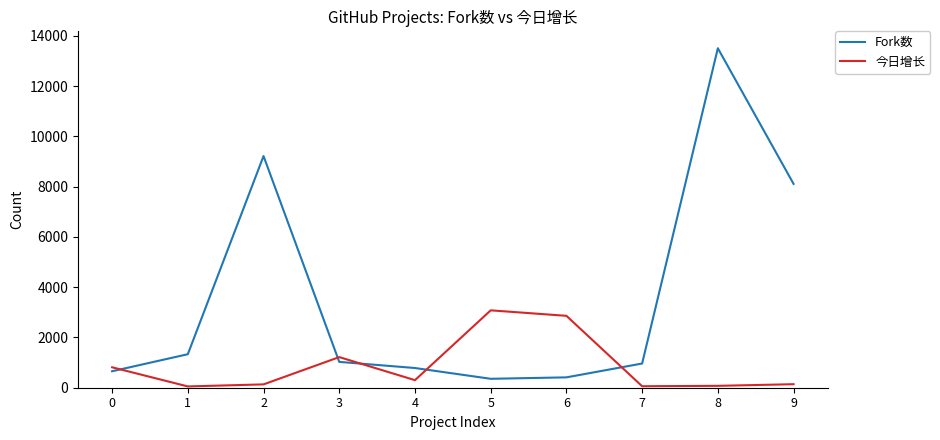

At how many categories does at least one series exceed 7708?

3